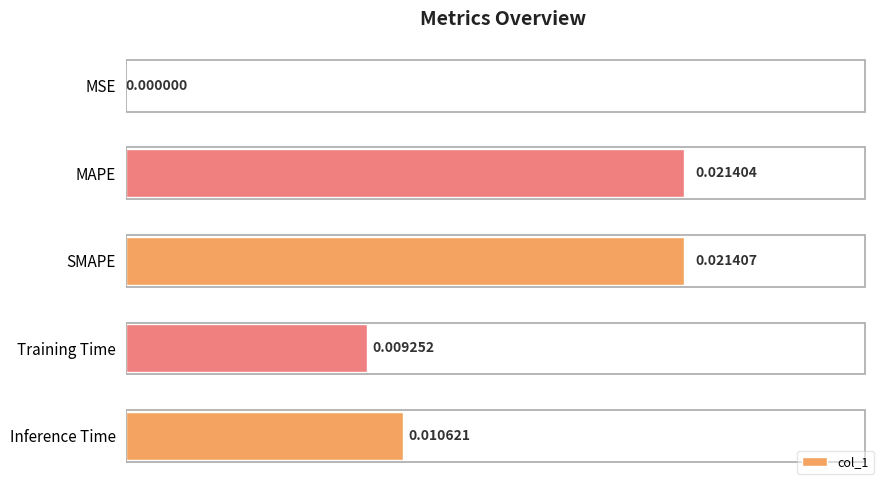

Where is the data nearest to the value 0?

MSE